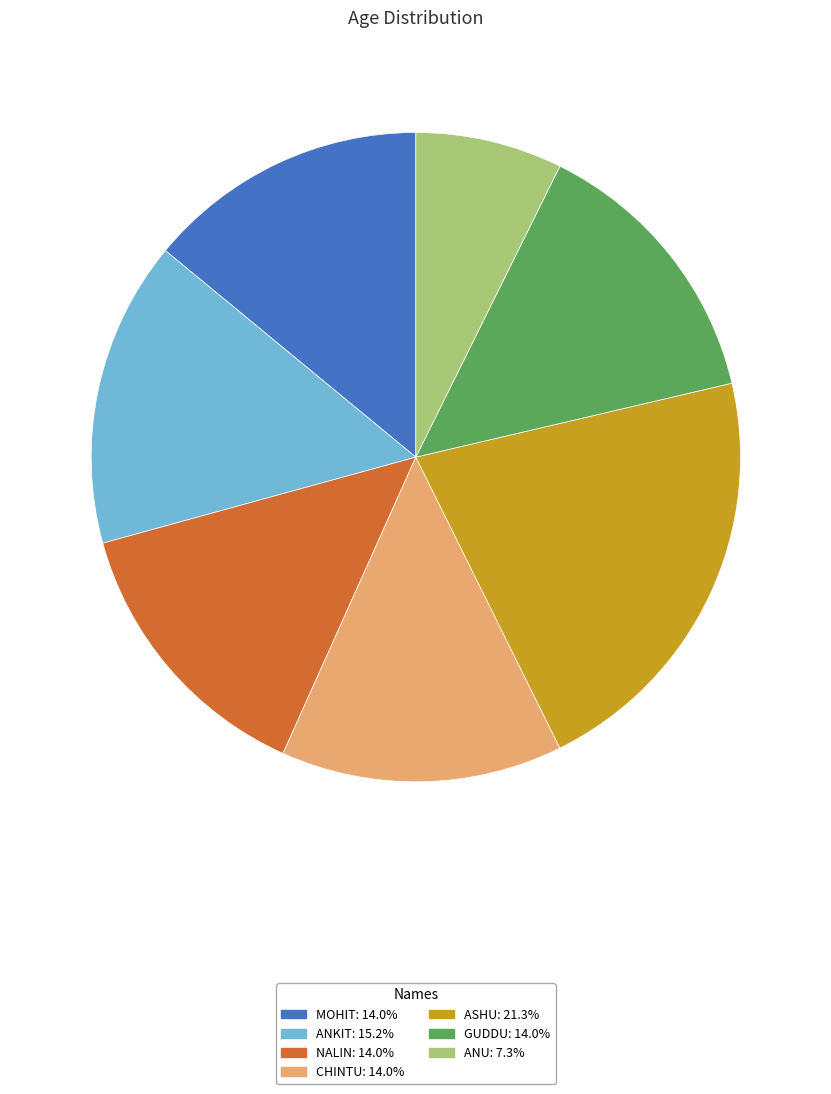

Combined, do ANU: 7.3% and ANKIT: 15.2% account for over 50%?

No